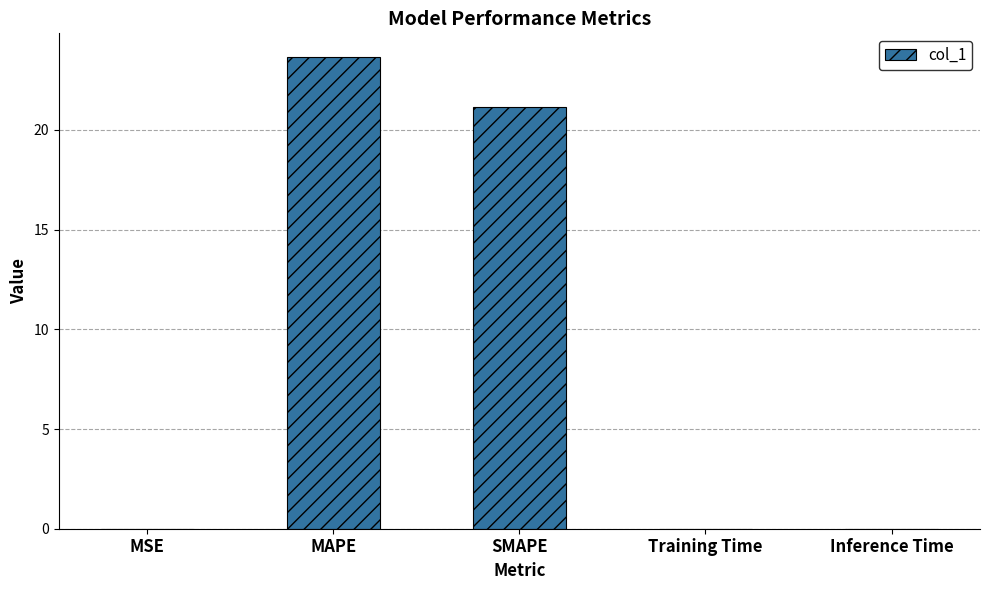

True or false: the data shows 0.0 at Training Time.

True